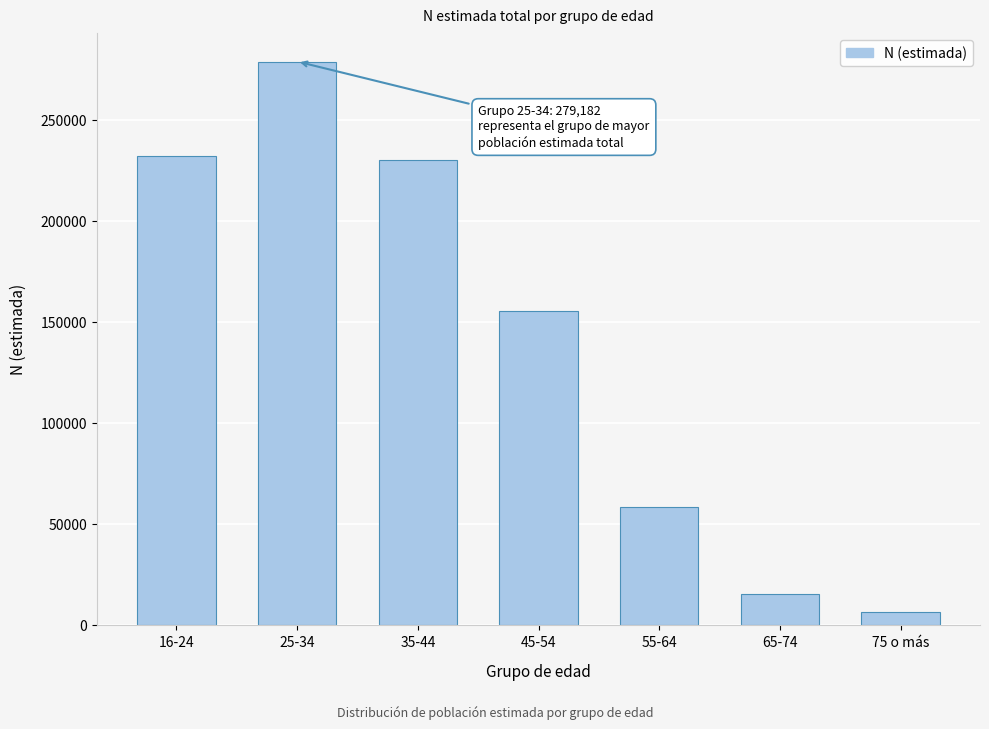

Reading left to right, transcribe all the data shown in this chart.

16-24=232541	25-34=279182	35-44=230605	45-54=155437	55-64=58652	65-74=15365	75 o más=6426